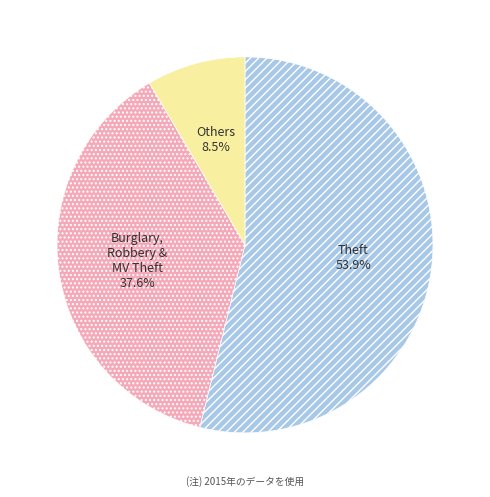

Rank the categories by value from lowest to highest.

Others, Burglary, Robbery & MV Theft, Theft